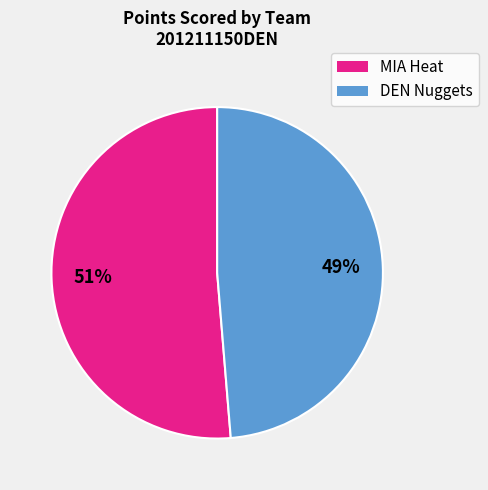

Is there a majority slice in this chart?

Yes